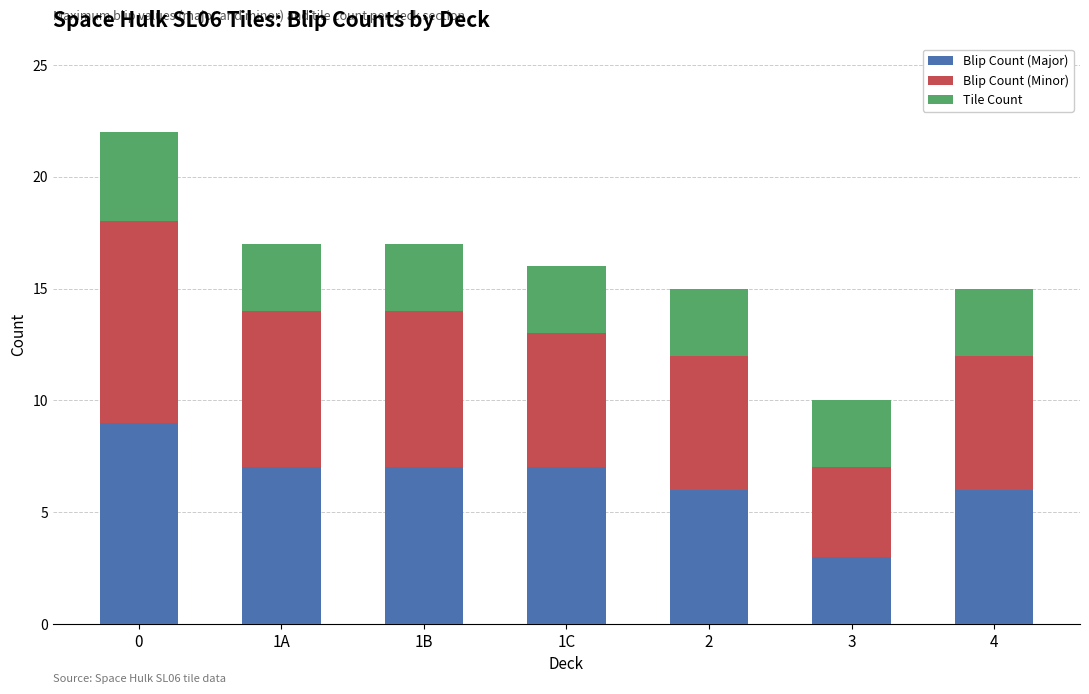

What is the sum of all Blip Count (Major) values?

45